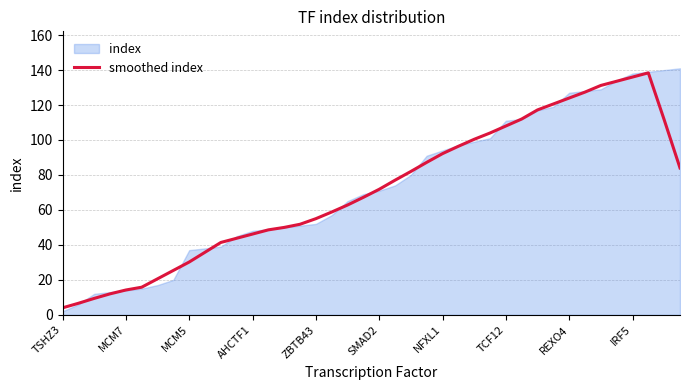

Reading left to right, transcribe all the data shown in this chart.

4.0	6.6	9.4	12.0	14.2	15.8	20.6	25.4	30.2	35.8	41.4	43.8	46.2	48.6	50.0	51.8	55.0	58.8	62.8	67.2	71.8	77.0	82.0	87.2	92.2	96.4	100.4	104.0	108.0	112.0	117.2	120.6	124.0	127.4	131.2	133.6	136.0	138.4	111.6	84.0